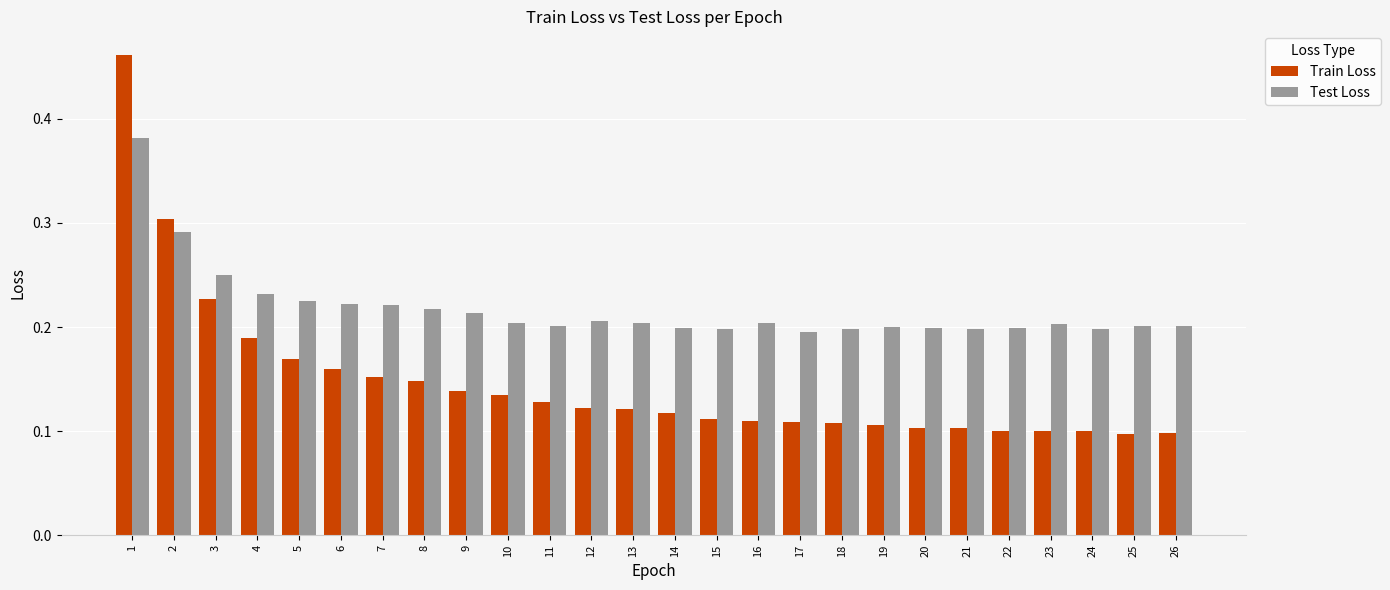

At which label does Test Loss reach its peak?

1